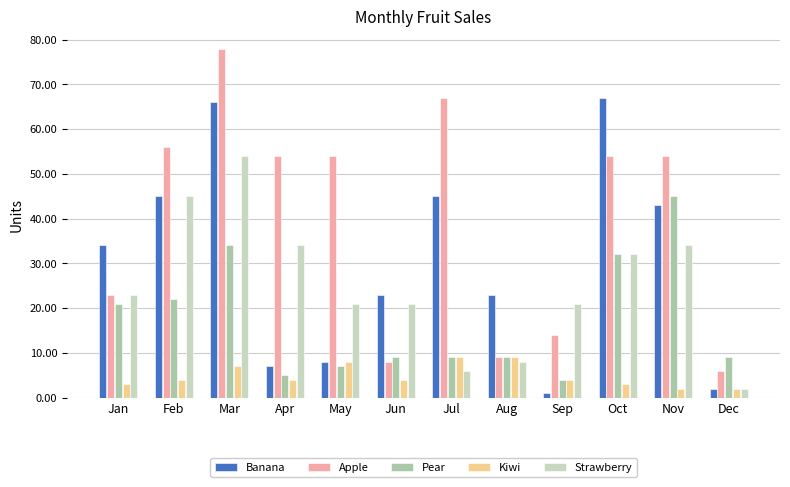

Which series has the largest range (max minus min)?

Apple